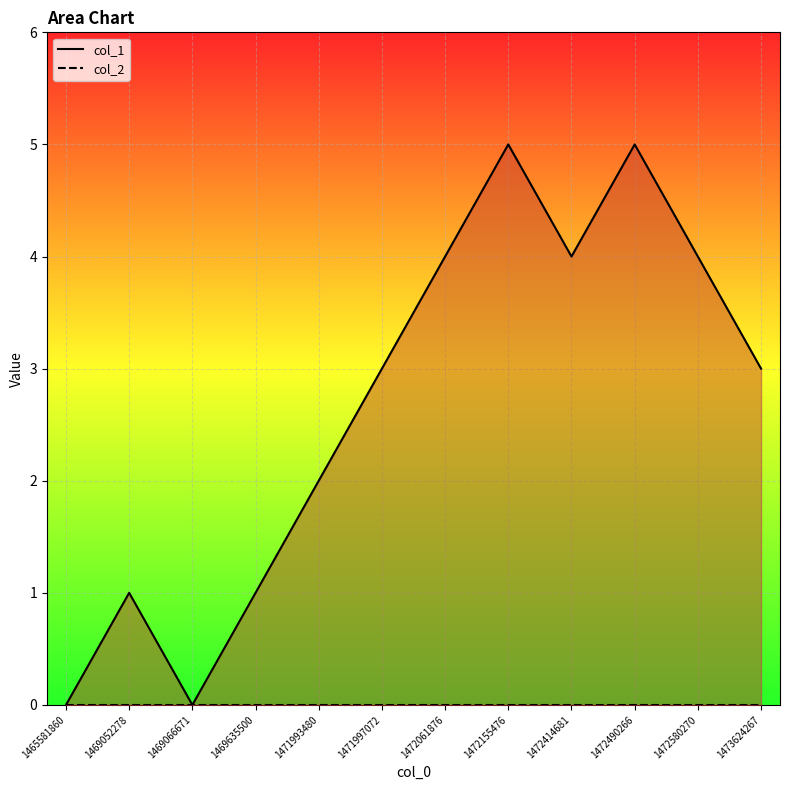

True or false: col_2 and col_1 cross at least once.

False